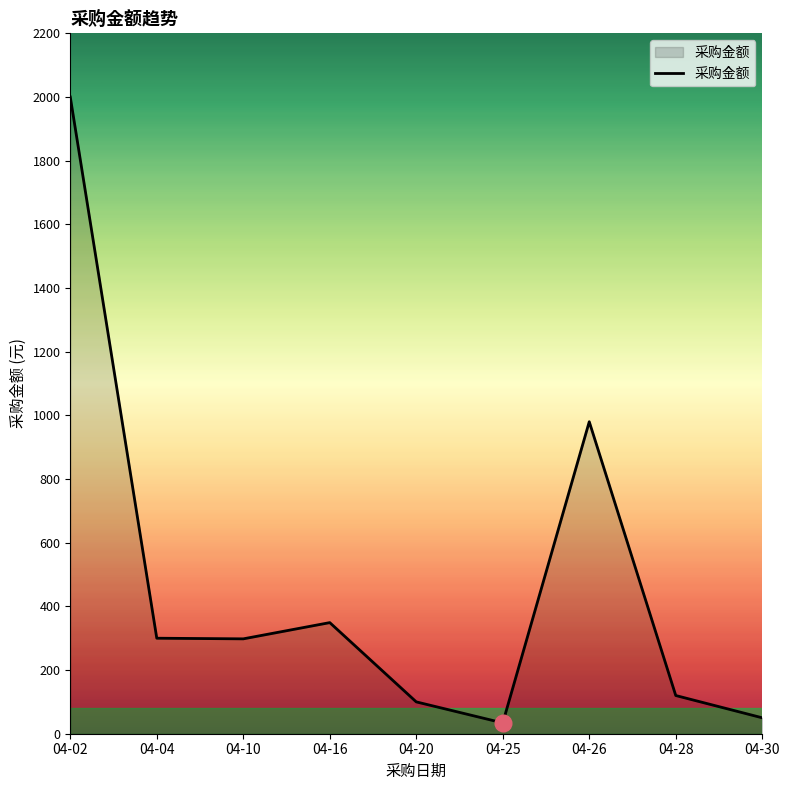

The value at 04-16 is 510. True or false?

False